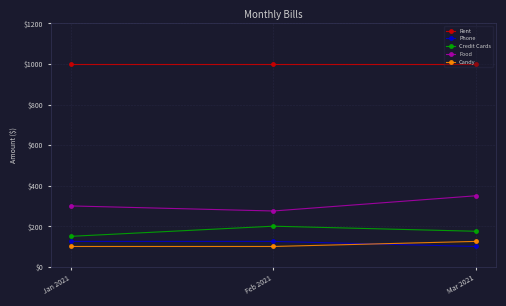

How many distinct data groups are displayed?

5